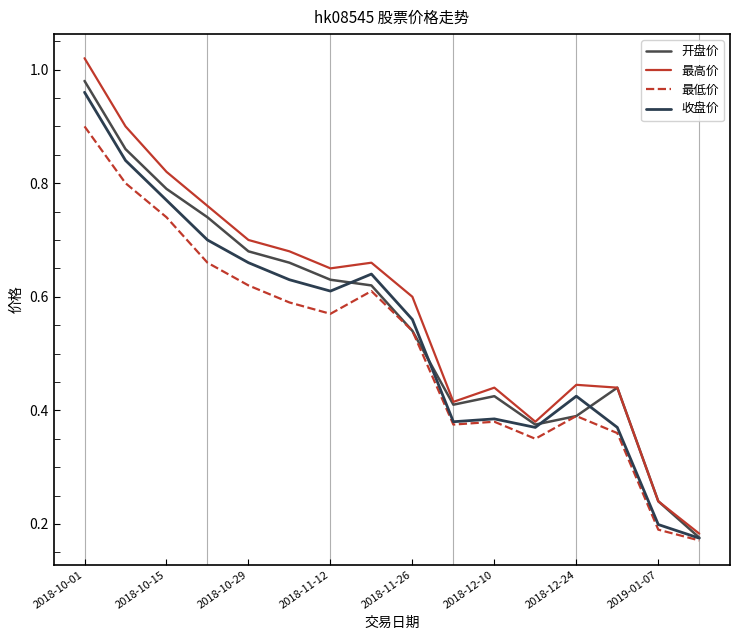

Which series has the widest spread of values?

最高价